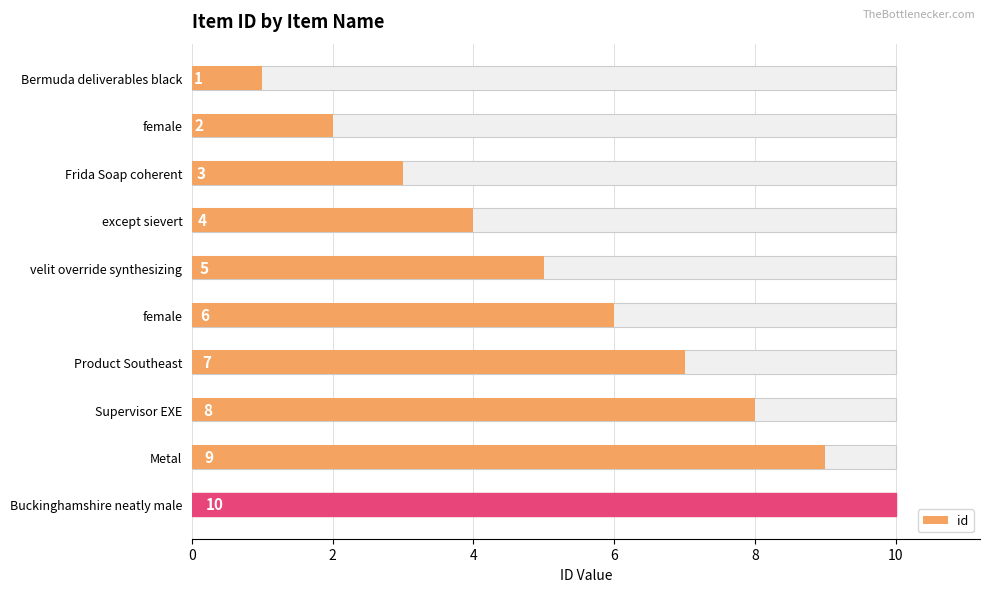

Does the chart contain any negative values?

No